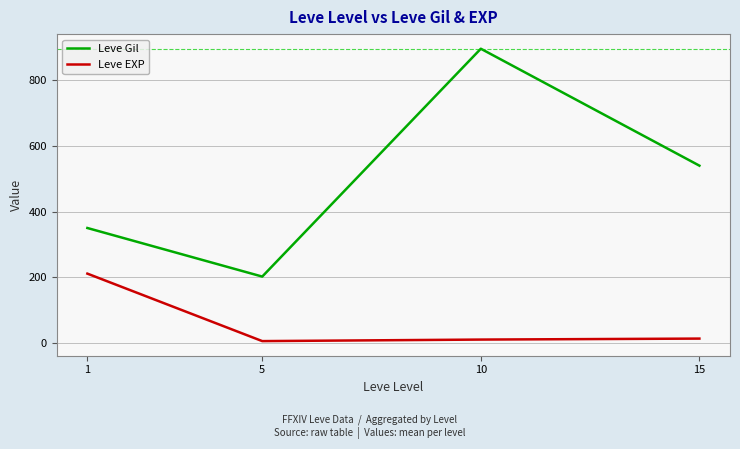

Rank the series by their average value, from lowest to highest.

Leve EXP, Leve Gil